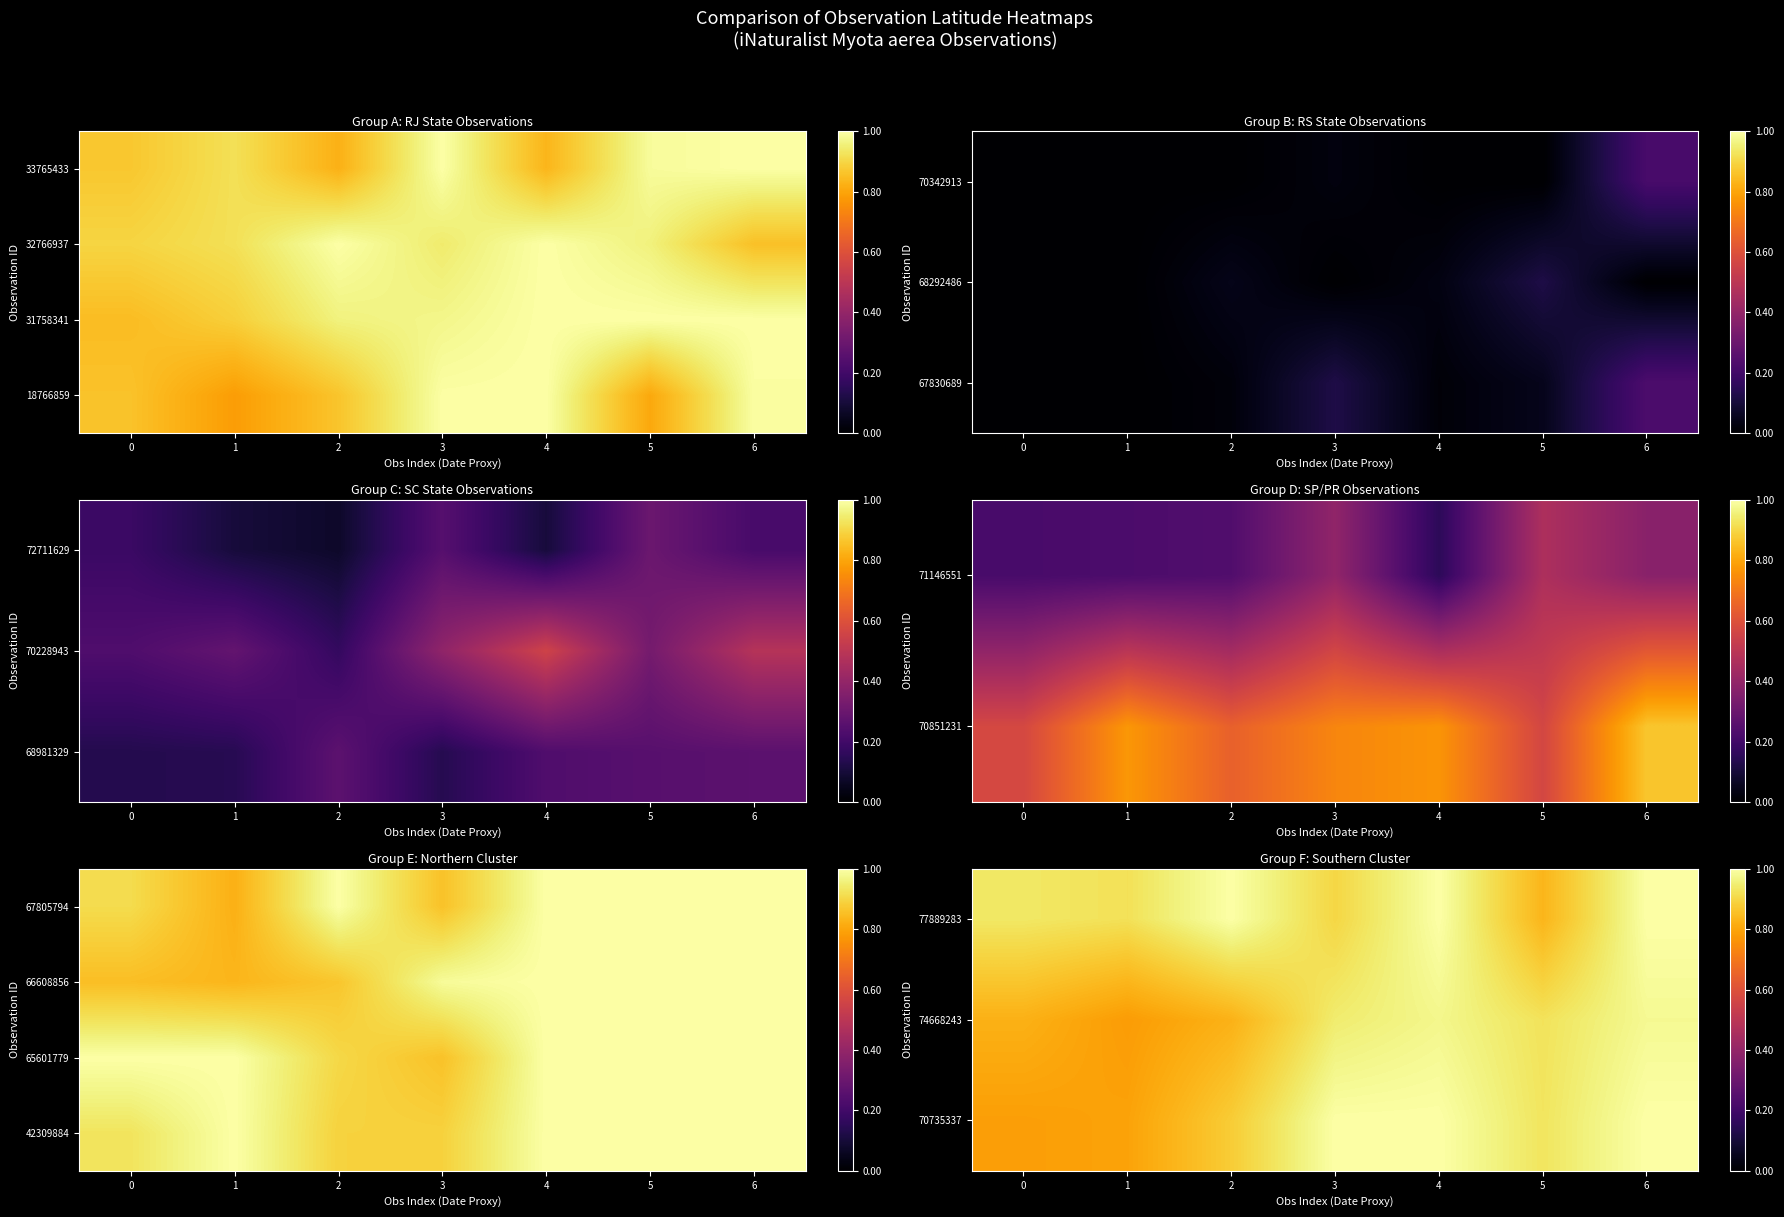

True or false: row_2 has a value of 0.4 at 0.

False